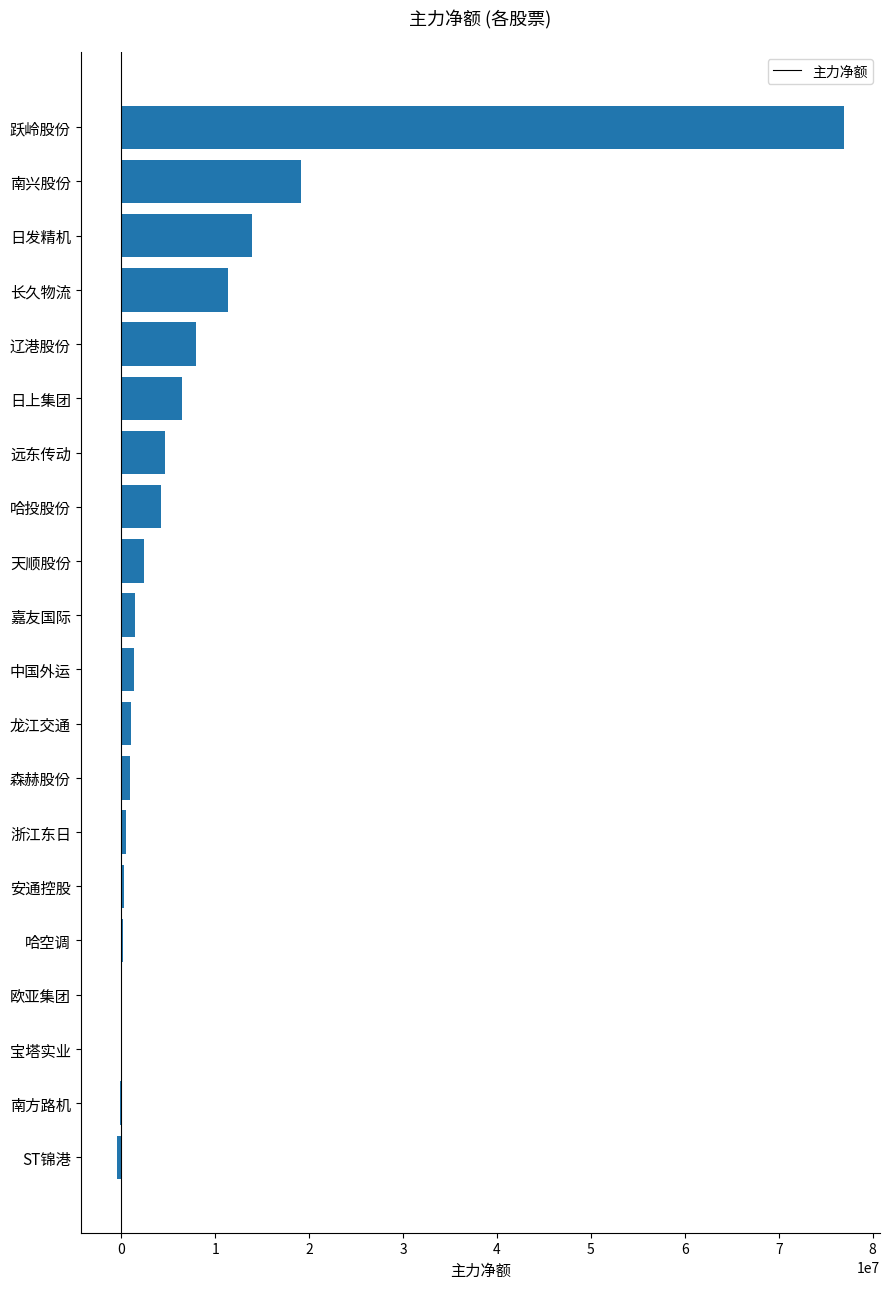

Read the value at 远东传动.

4651653